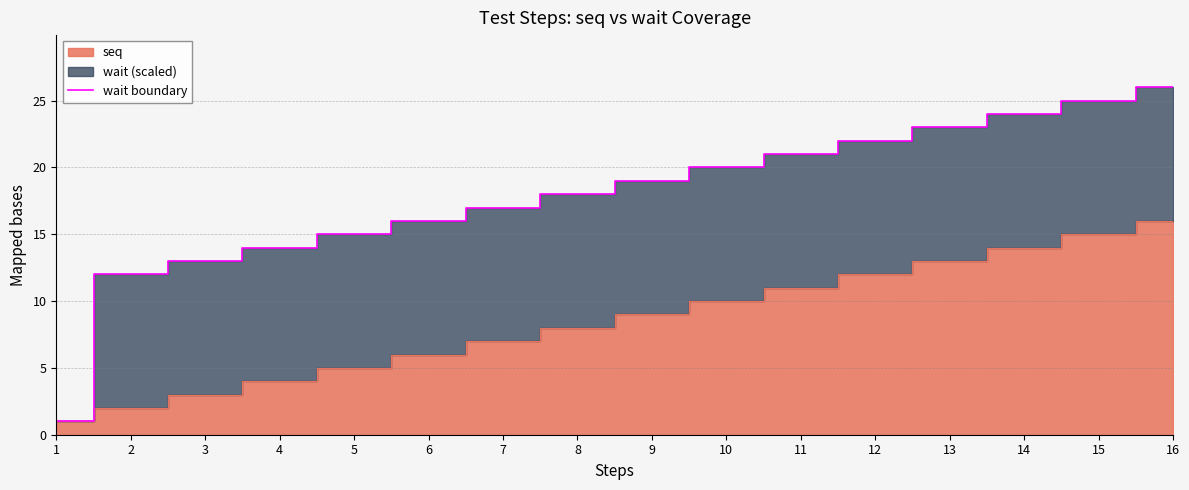

Reading left to right, what are all the values shown in this chart?

1=1	2=12	3=13	4=14	5=15	6=16	7=17	8=18	9=19	10=20	11=21	12=22	13=23	14=24	15=25	16=26